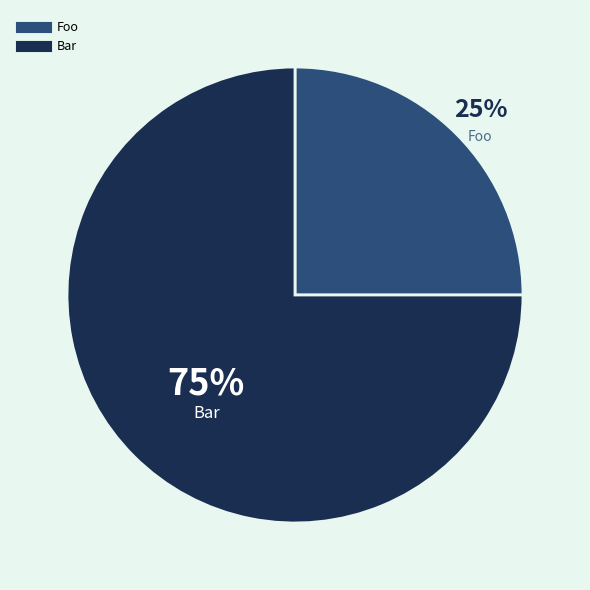

Which has a higher value, Foo or Bar?

Bar